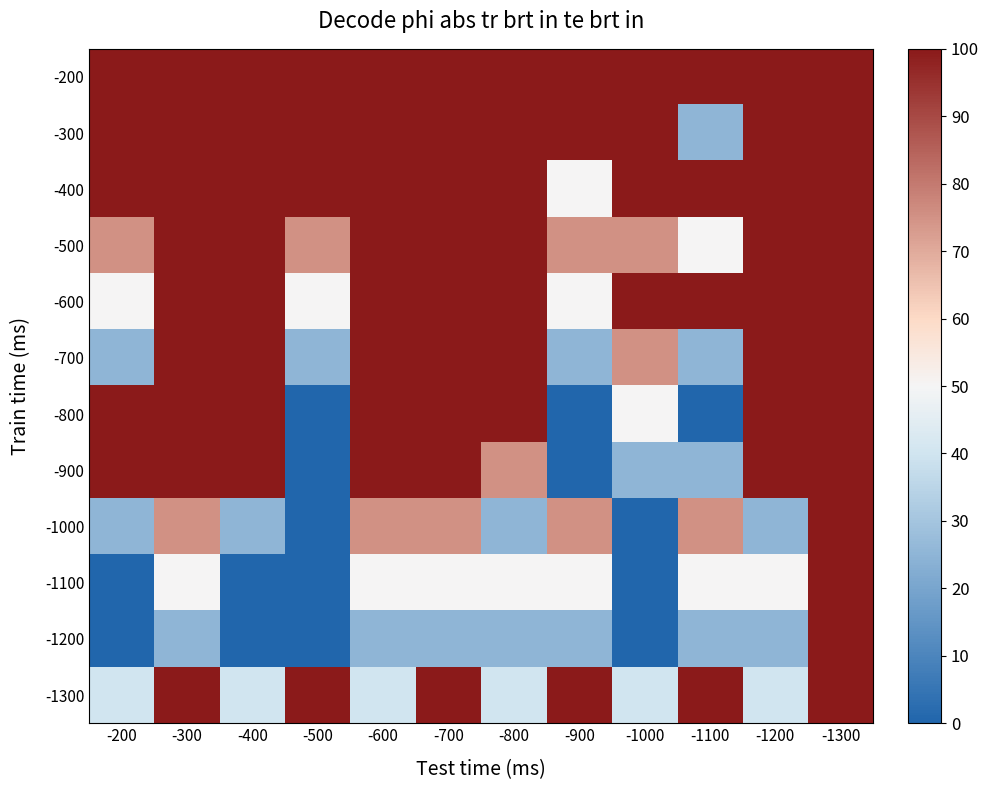

At which category is the sum across all series the highest?

-1300